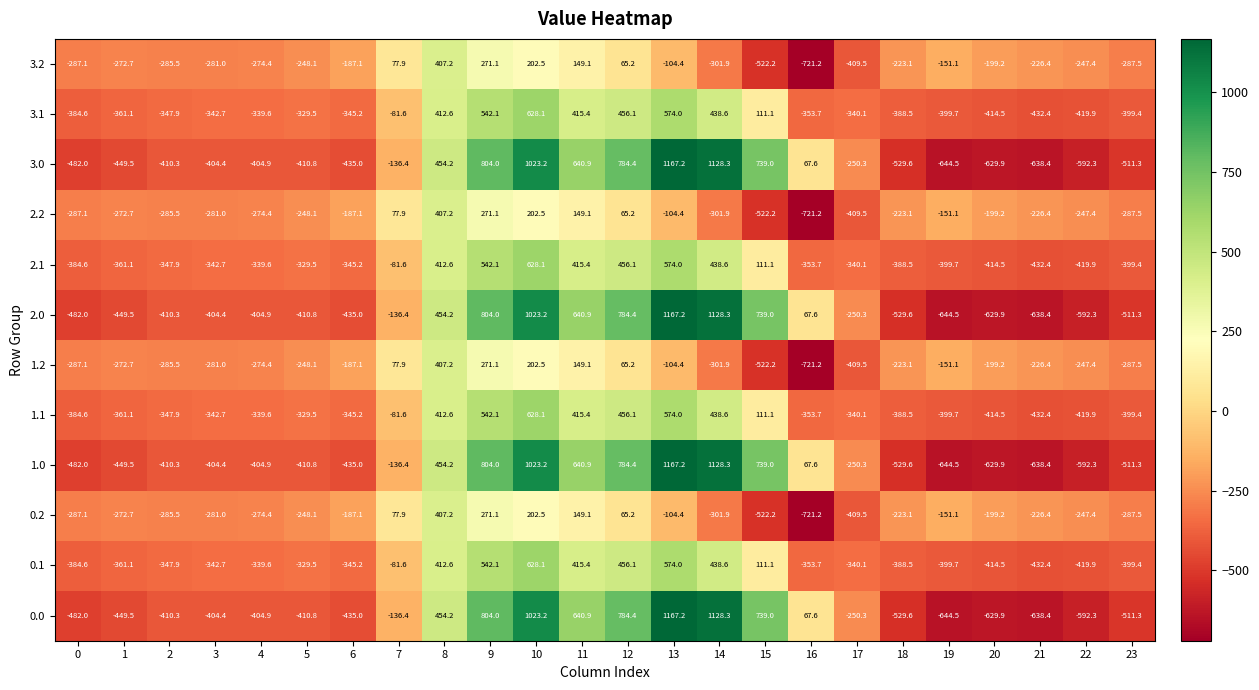

What is the difference between the 1.2 values at 14 and 16?

419.3